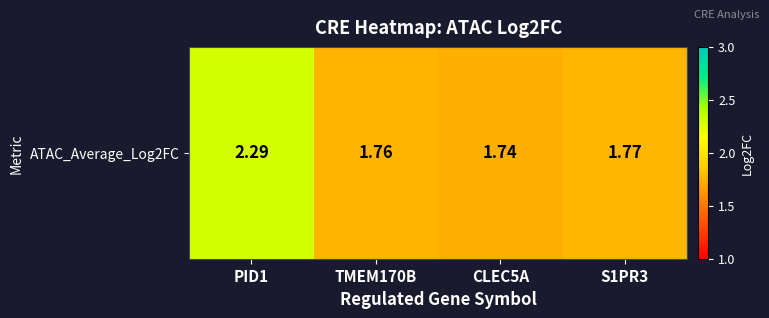

List the labels in order of value, smallest first.

CLEC5A, TMEM170B, S1PR3, PID1